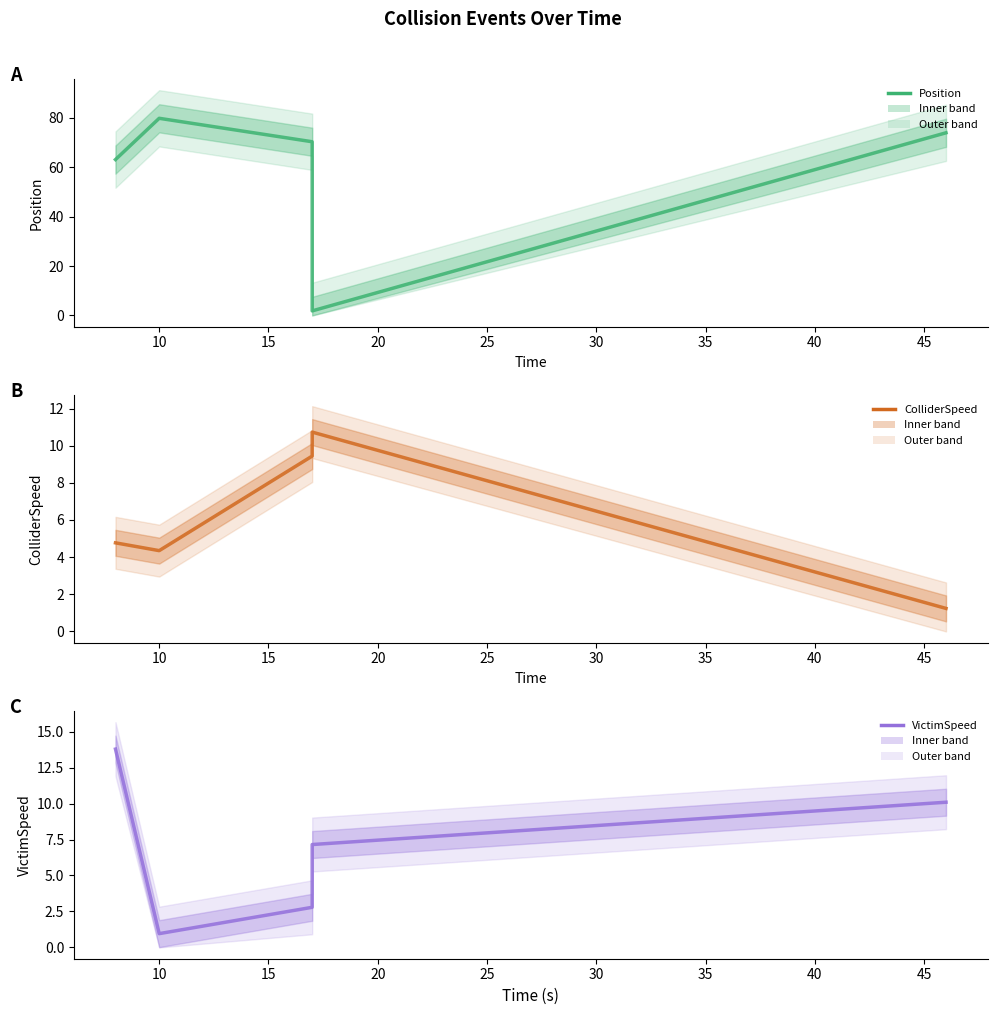

What is the value of the Position point at the 5th from the left?

74.0